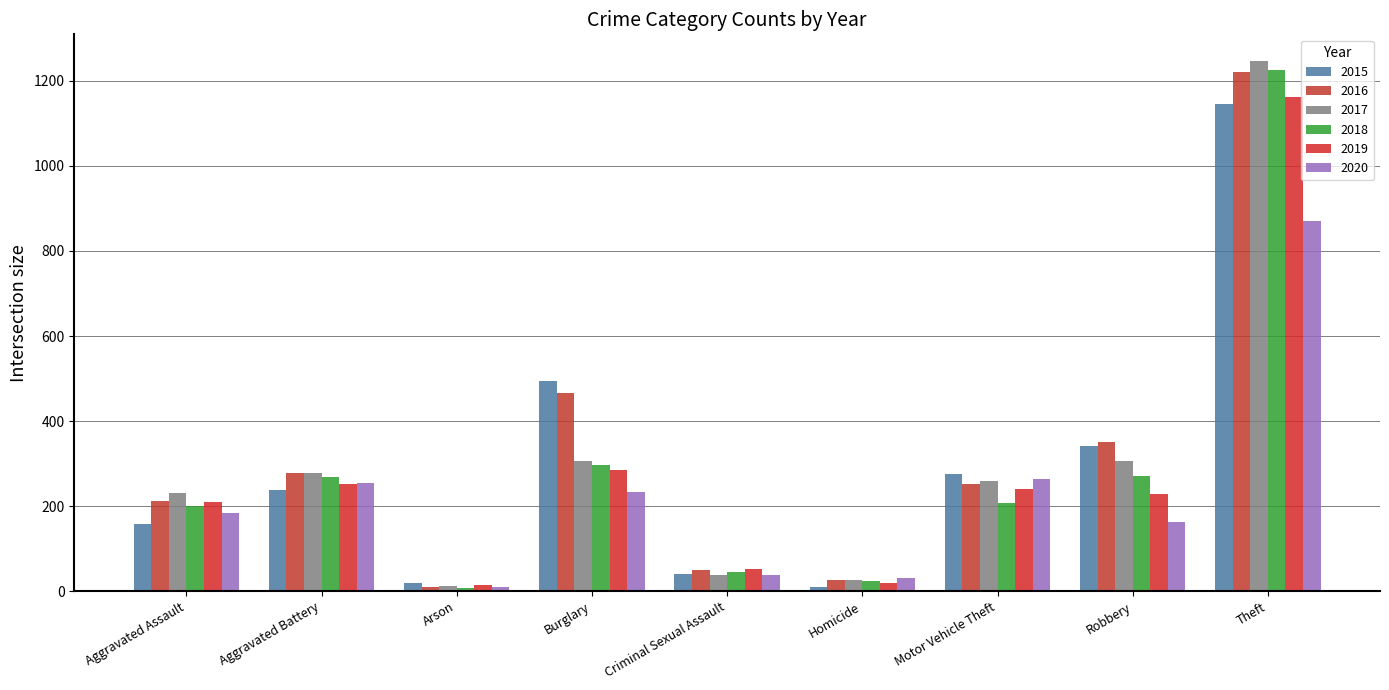

Reading right to left, extract all data points from this chart.

2015: Theft=1146	Robbery=341	Motor Vehicle Theft=276	Homicide=11	Criminal Sexual Assault=41	Burglary=495	Arson=20	Aggravated Battery=238	Aggravated Assault=158
2016: Theft=1221	Robbery=351	Motor Vehicle Theft=253	Homicide=26	Criminal Sexual Assault=49	Burglary=467	Arson=11	Aggravated Battery=278	Aggravated Assault=213
2017: Theft=1247	Robbery=307	Motor Vehicle Theft=258	Homicide=27	Criminal Sexual Assault=39	Burglary=305	Arson=12	Aggravated Battery=279	Aggravated Assault=232
2018: Theft=1225	Robbery=271	Motor Vehicle Theft=207	Homicide=23	Criminal Sexual Assault=45	Burglary=297	Arson=7	Aggravated Battery=269	Aggravated Assault=200
2019: Theft=1163	Robbery=229	Motor Vehicle Theft=240	Homicide=19	Criminal Sexual Assault=52	Burglary=284	Arson=15	Aggravated Battery=252	Aggravated Assault=210
2020: Theft=871	Robbery=162	Motor Vehicle Theft=264	Homicide=32	Criminal Sexual Assault=39	Burglary=234	Arson=11	Aggravated Battery=254	Aggravated Assault=184